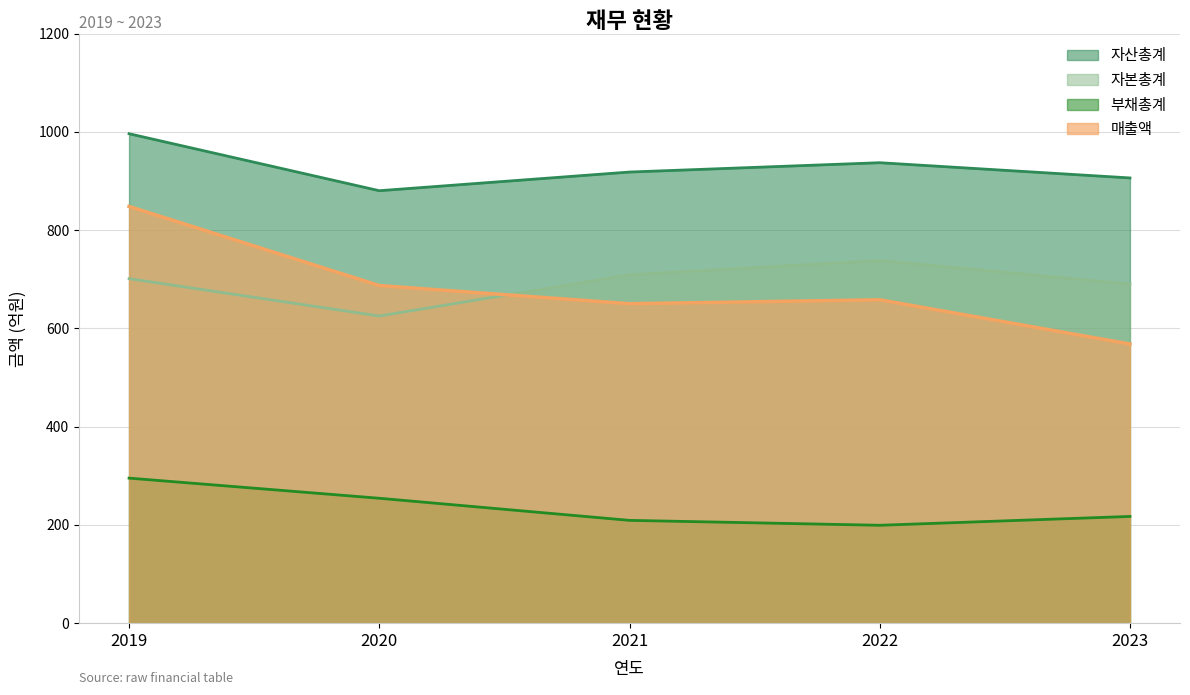

Which category has the highest value in the 부채총계 series?

2019